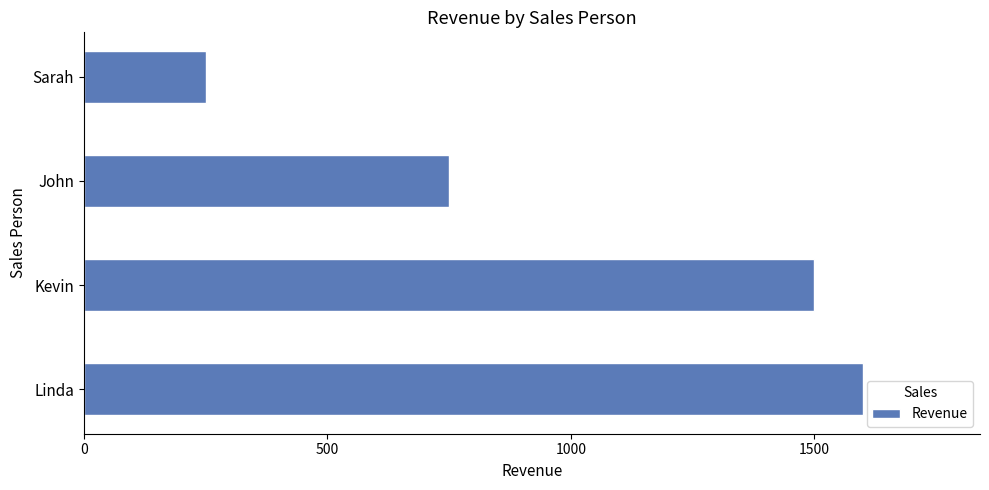

How many series are shown in this chart?

1